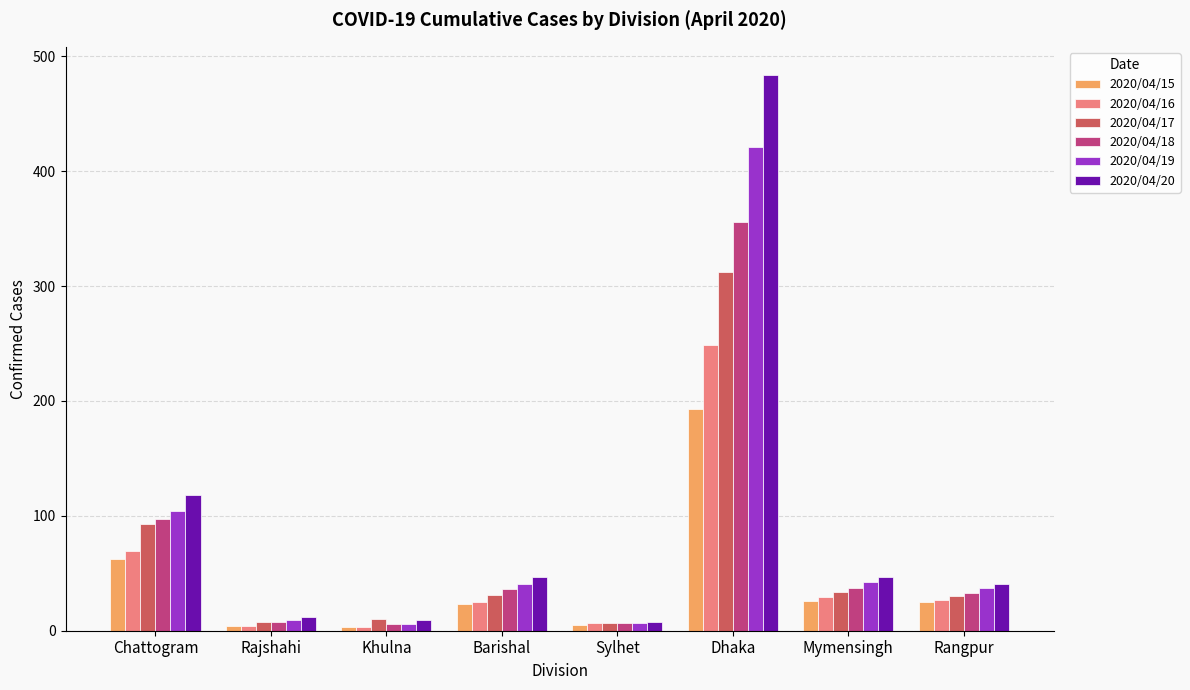

Is it true that 2020/04/16 equals 34 at Chattogram?

False